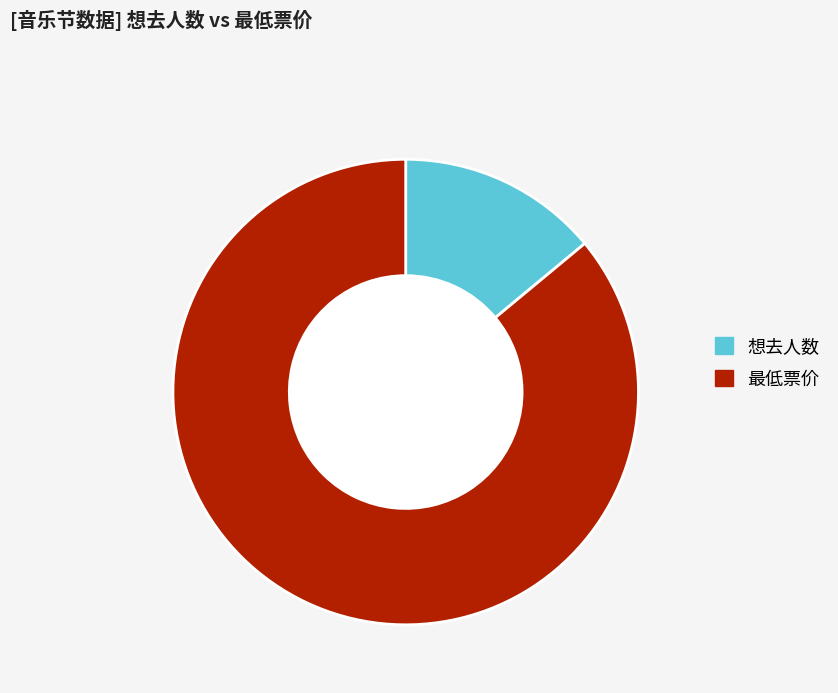

Is the sum of 想去人数 and 最低票价 greater than half?

Yes